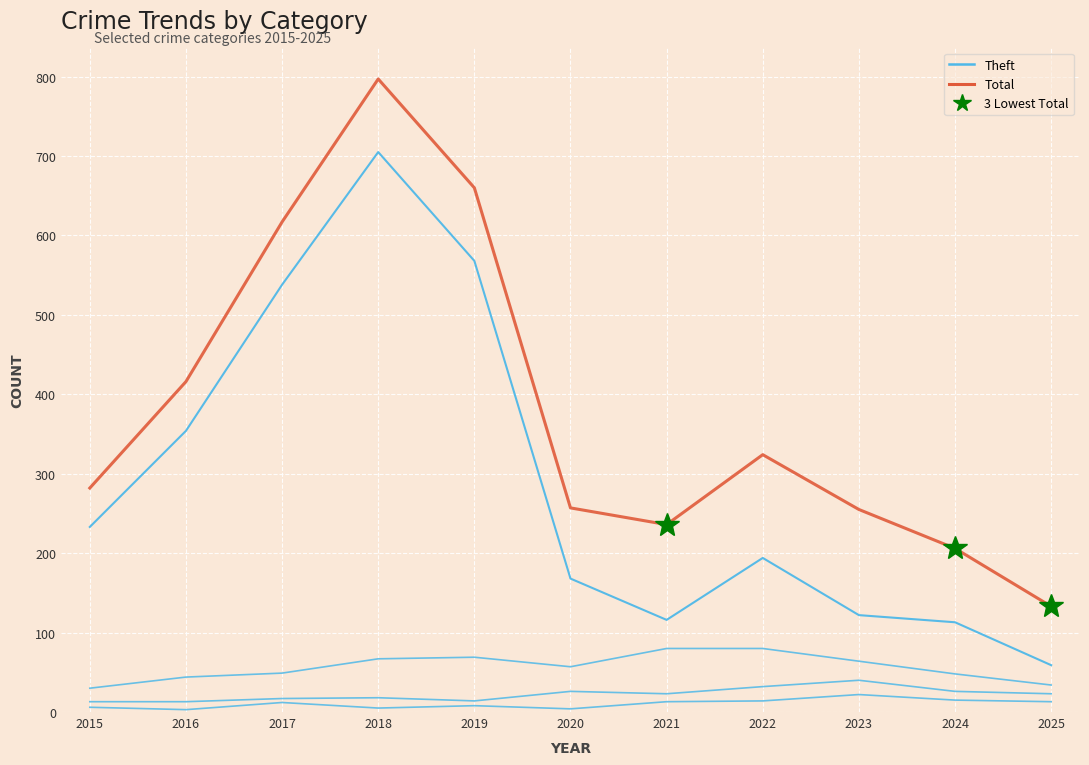

Is this an area chart (filled region under the line)?

No